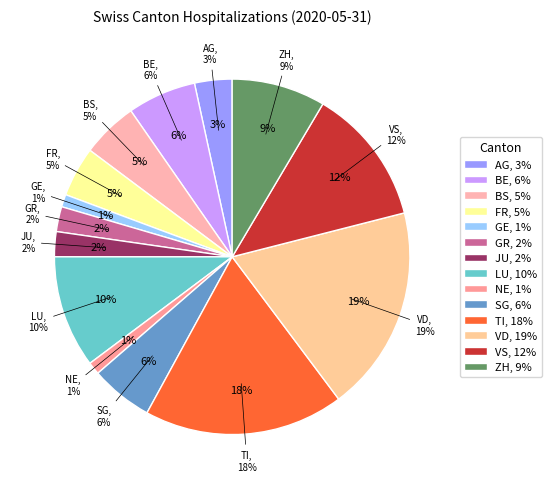

Approximately how many times larger is the value at JU compared to NE?

2.0